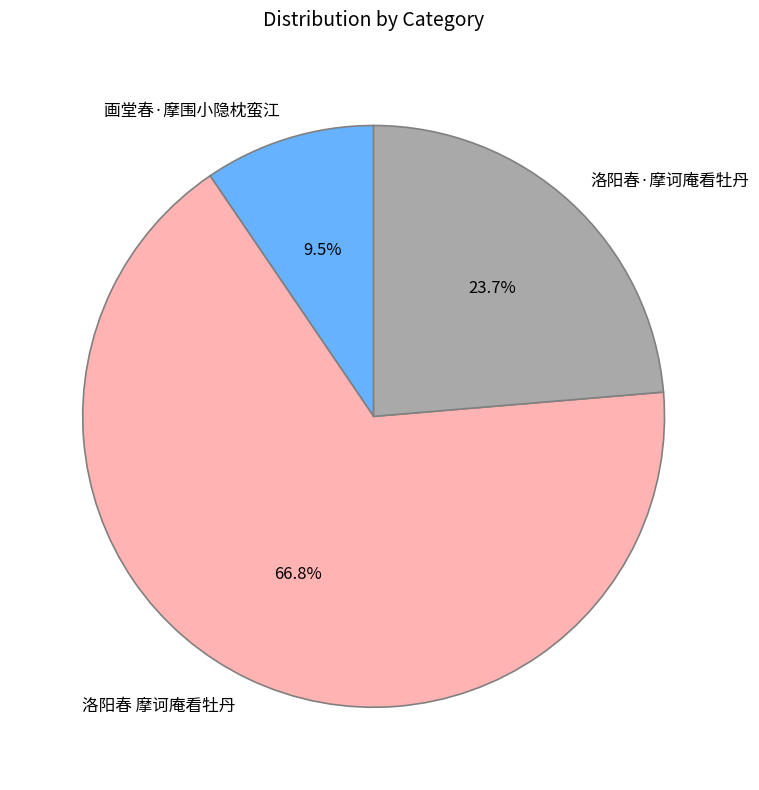

What percentage is the 洛阳春 摩诃庵看牡丹 slice, to the nearest percent?

67%